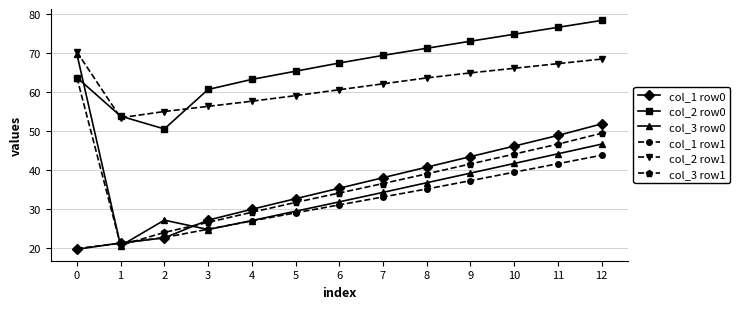

True or false: col_2 row0 and col_1 row1 cross at least once.

False